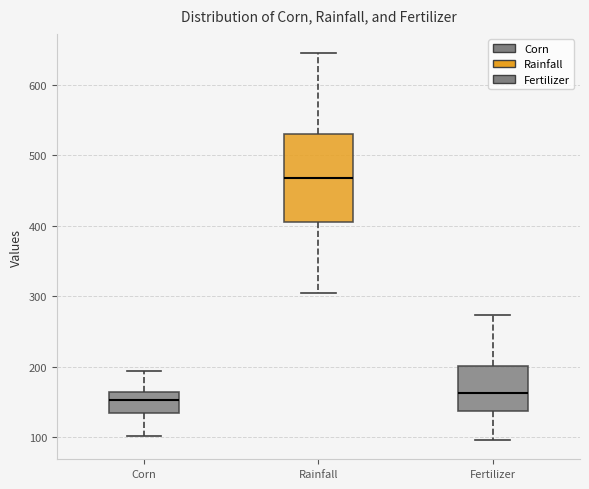

Where is the upper edge of the box for Fertilizer on the y-axis? The values are not printed on the chart, so give them approximately, as read against the axis.

200